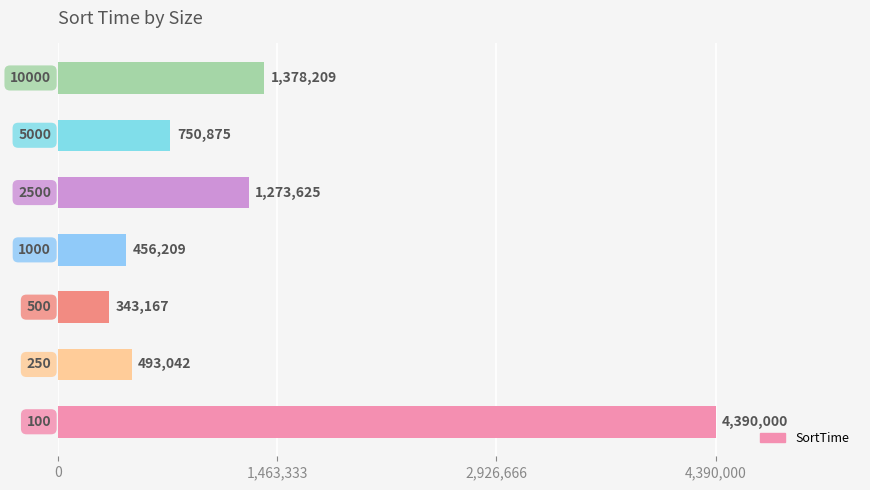

What is the difference between the maximum and second lowest values?

3933791